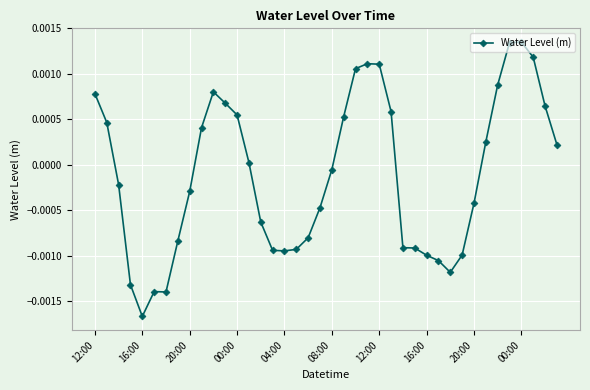

True or false: the data has more than 0 interior local peaks.

True